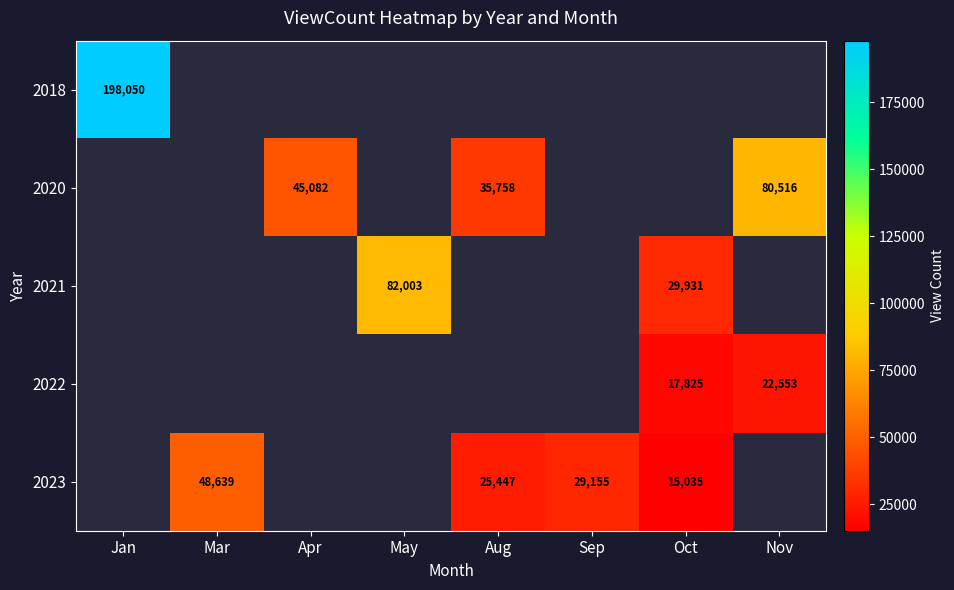

The value of 2023 at Aug is 44967. True or false?

False